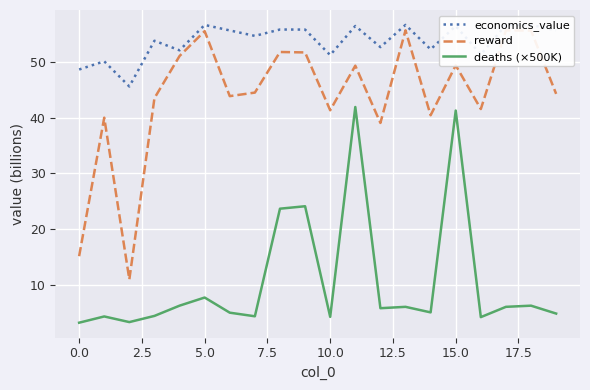

The deaths (×500K) series shows 41.3 at 15.0. True or false?

True